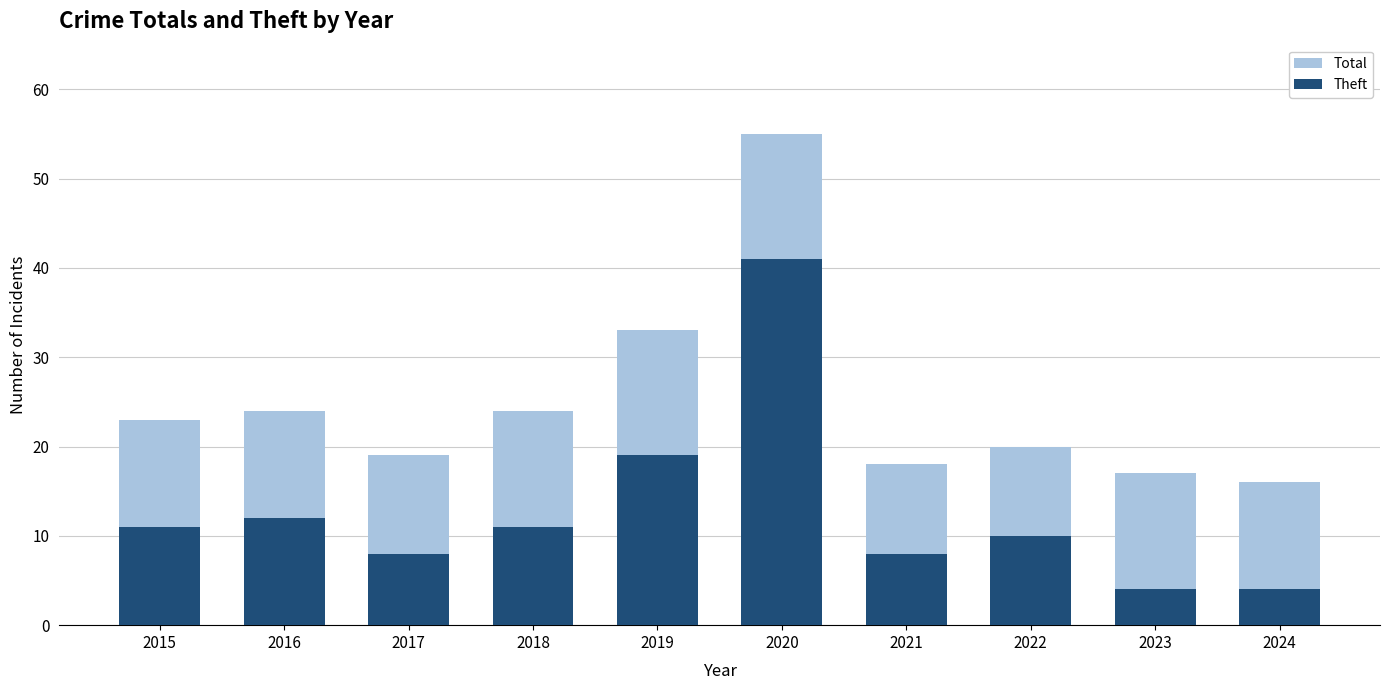

What is the value of the Total bar at the 8th from the left?

20